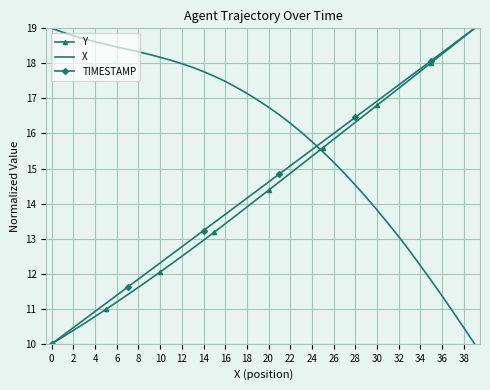

True or false: Y and X cross at least once.

True